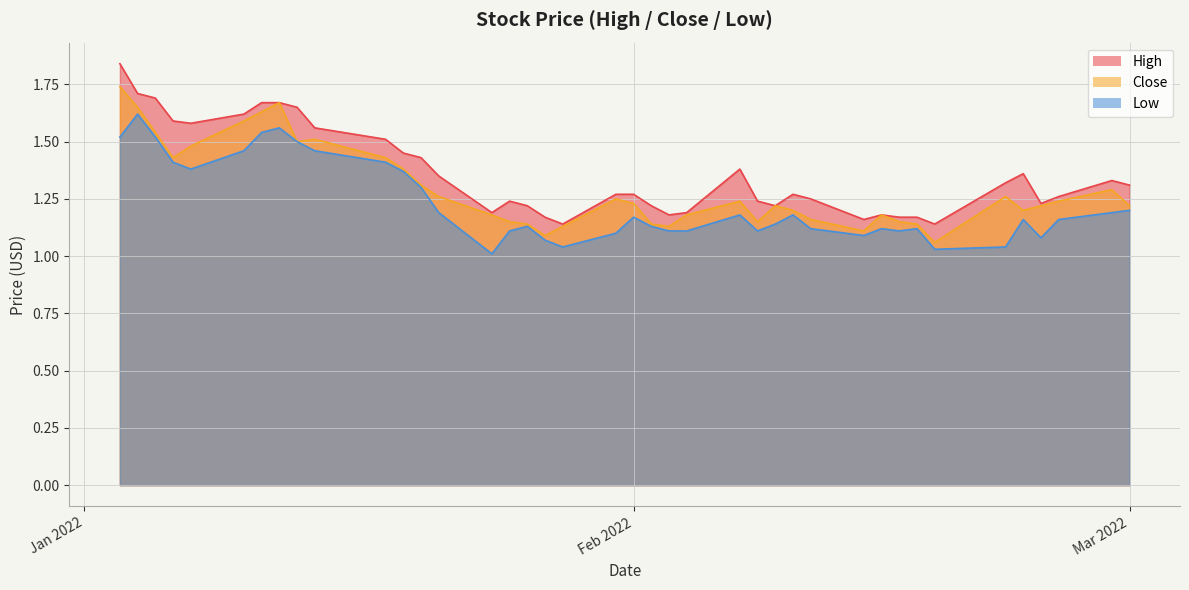

What is the value of the High point at the 27th from the left?

1.2